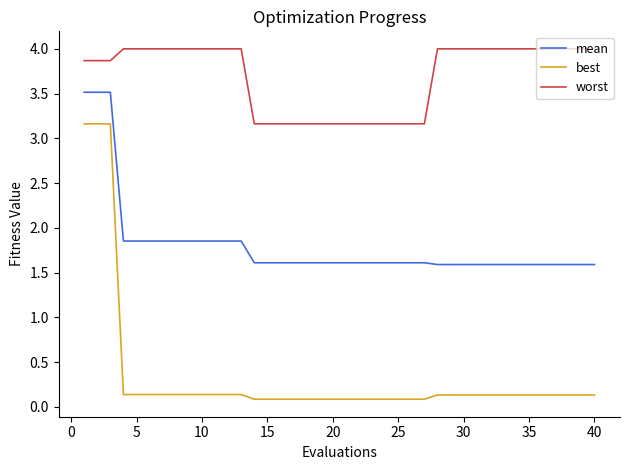

What is the greatest value displayed?

4.0